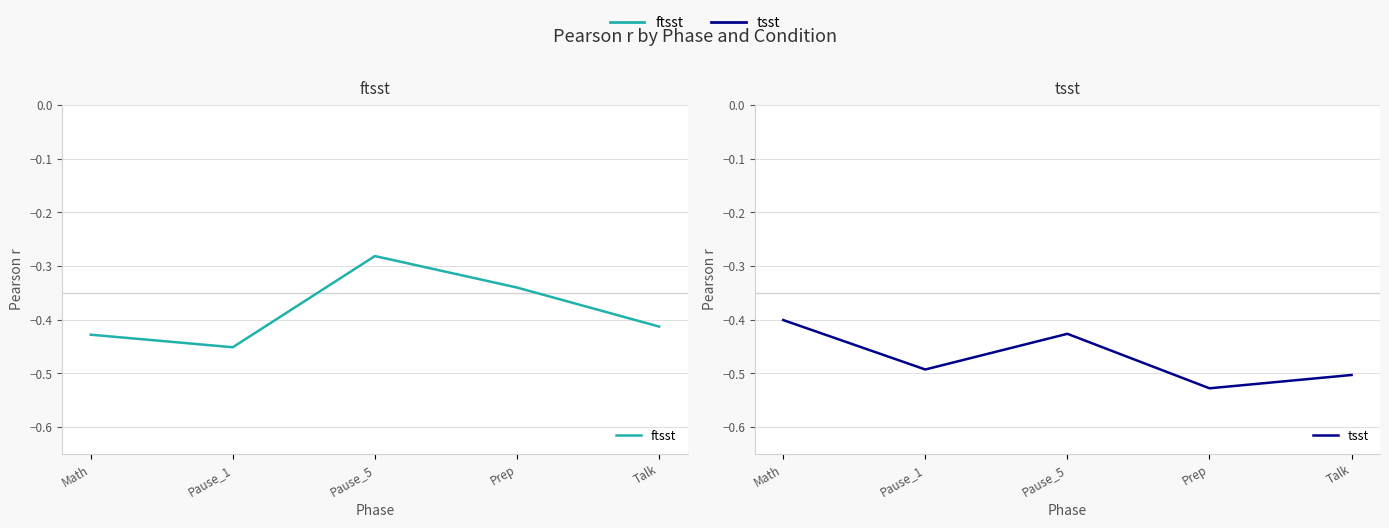

What is the maximum value for ftsst?

-0.3